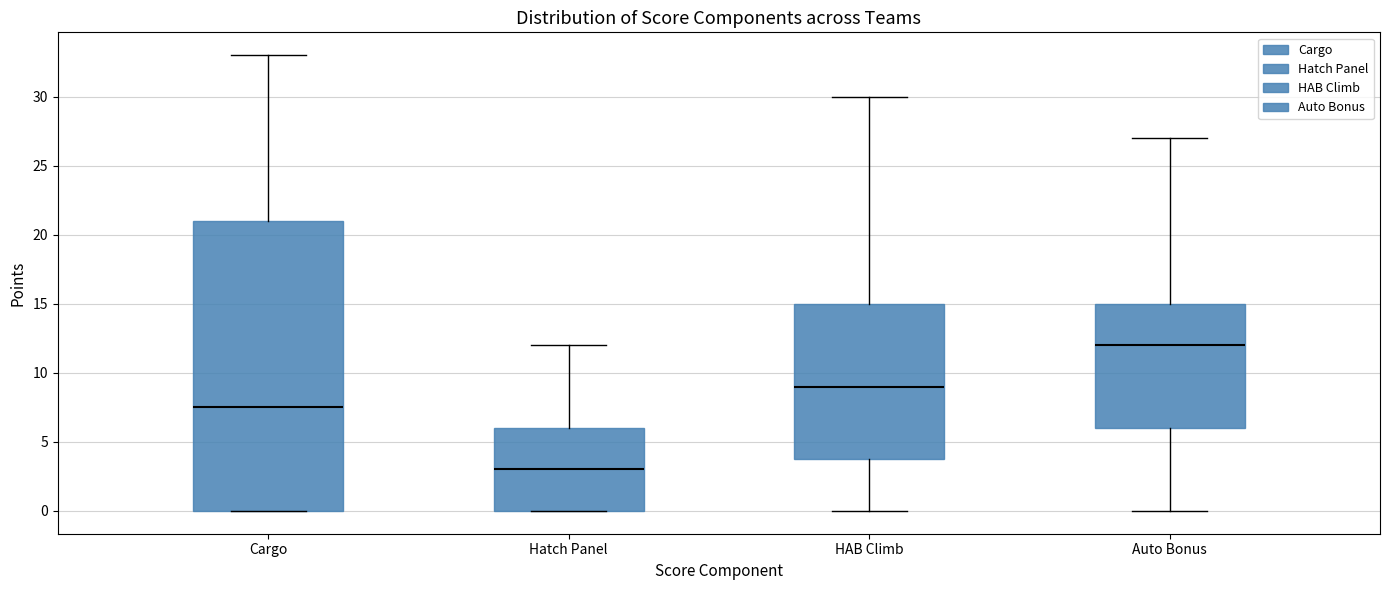

Reading left to right, transcribe this box plot: for each box, give where its median line is, the range the box spans, and where its two whiskers end, as read against the y-axis. The values are not printed on the chart, so give them approximately, as read against the axis.

Cargo: median 7.5, box 0.0 to 21.0, whiskers 0.0 to 33.0
Hatch Panel: median 3.0, box 0.0 to 6.0, whiskers 0.0 to 12.0
HAB Climb: median 9.0, box 4.0 to 15.0, whiskers 0.0 to 30.0
Auto Bonus: median 12.0, box 6.0 to 15.0, whiskers 0.0 to 27.0